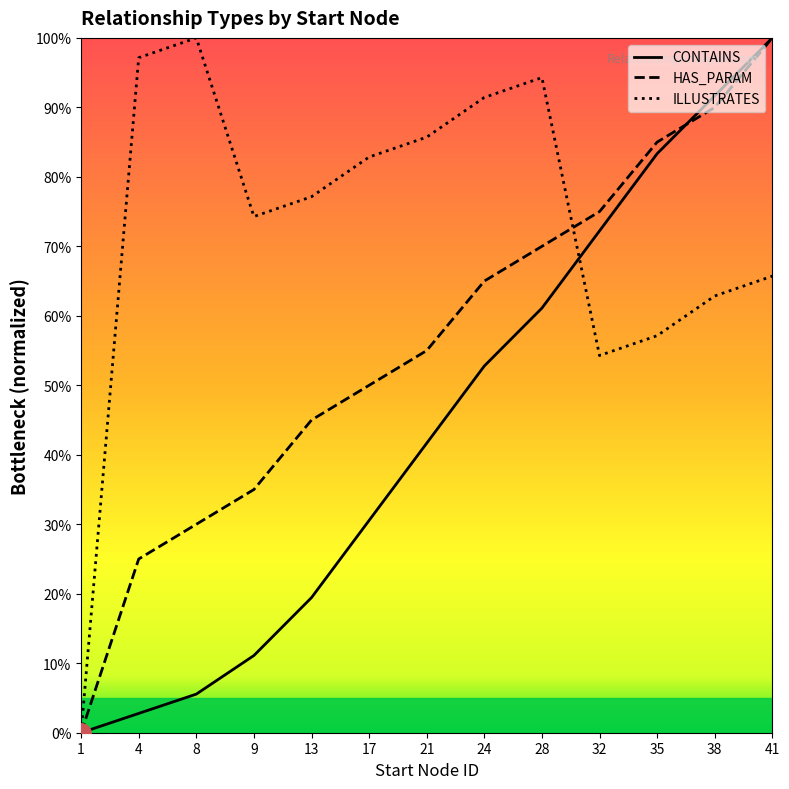

Is the value of ILLUSTRATES at 8 greater than the value of CONTAINS at 13?

Yes